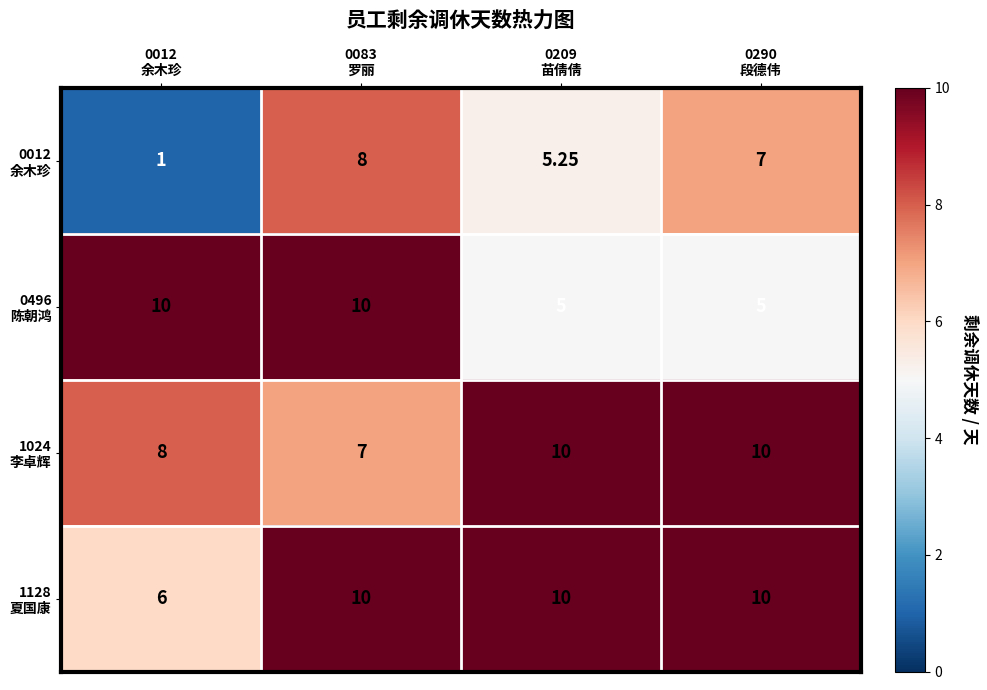

How many distinct data groups are displayed?

4